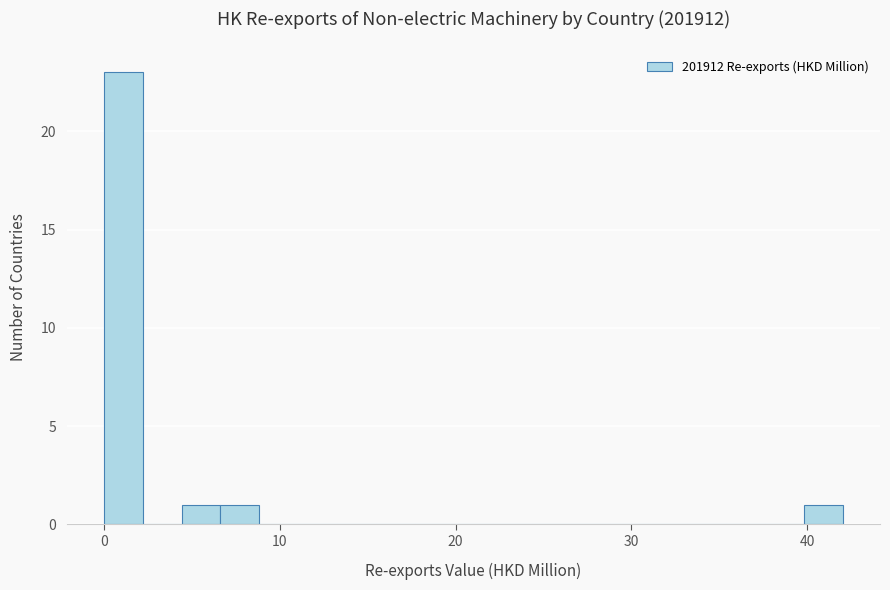

Around what value on the x-axis is the tallest bar? Give the approximate position of its centre, as read against the axis.

1